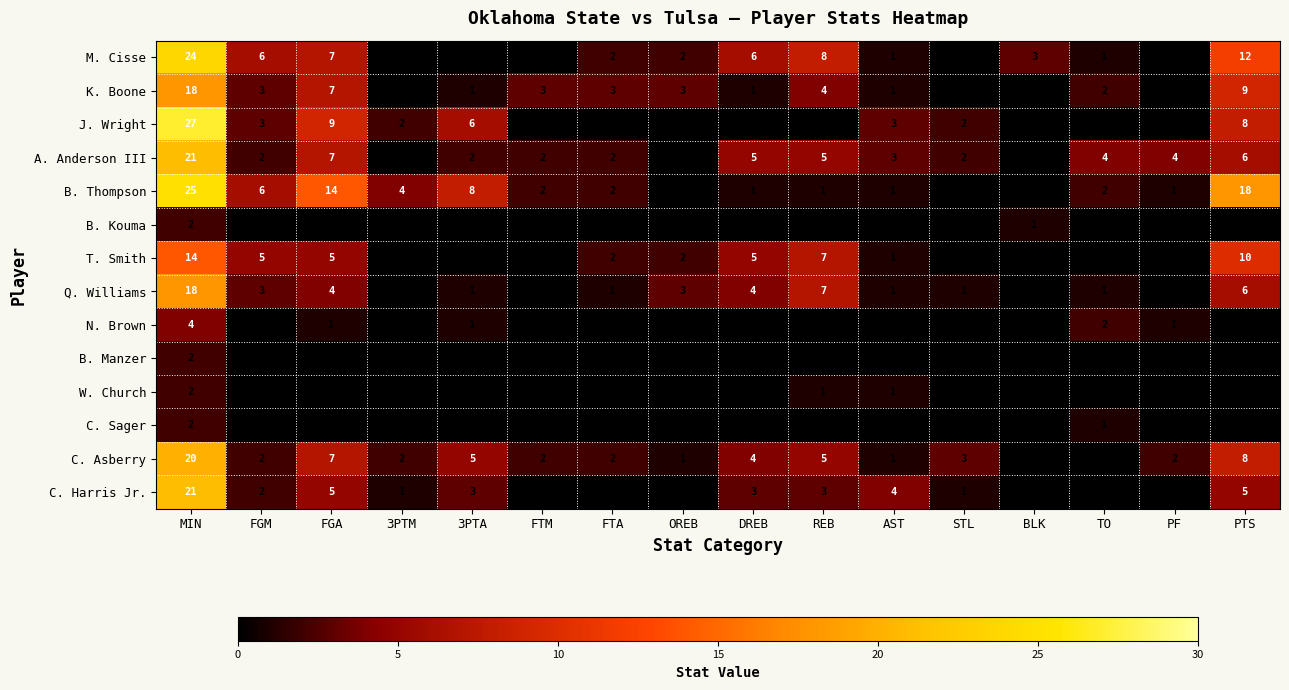

What is the difference between the second highest and minimum values in the J. Wright series?

9